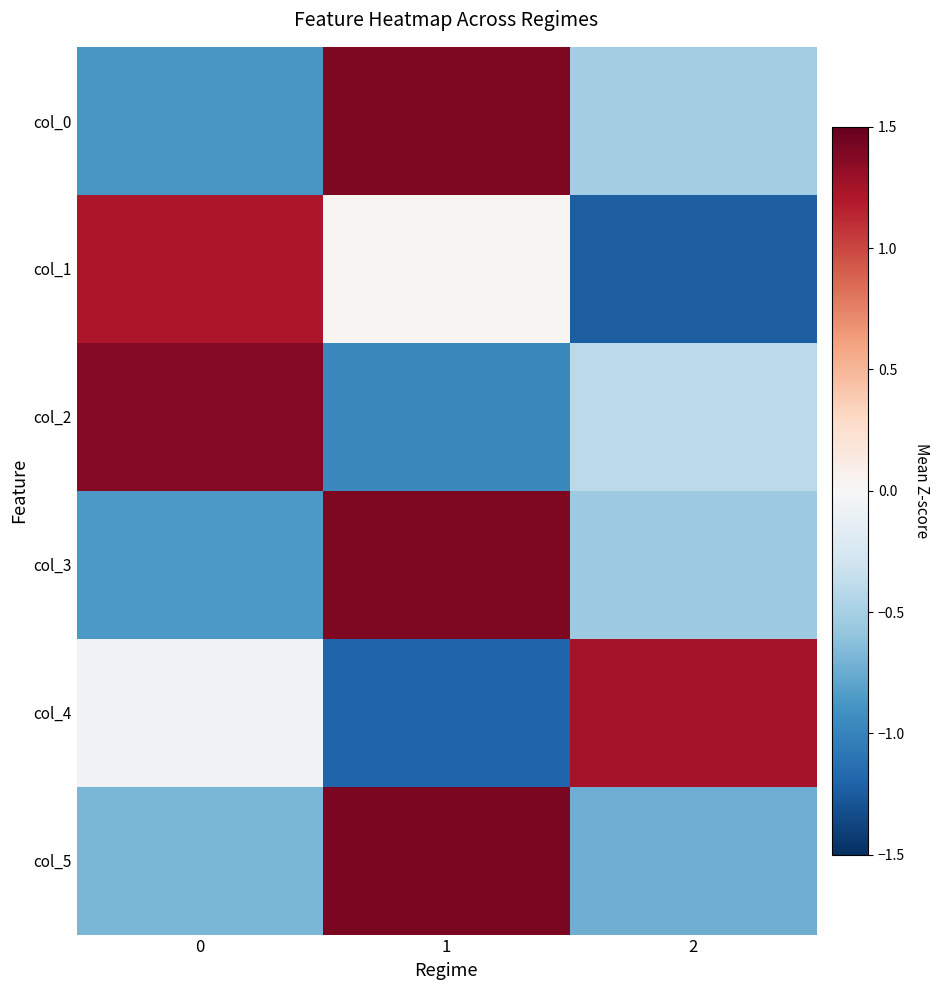

Which has a higher value, 2 or 1?

1